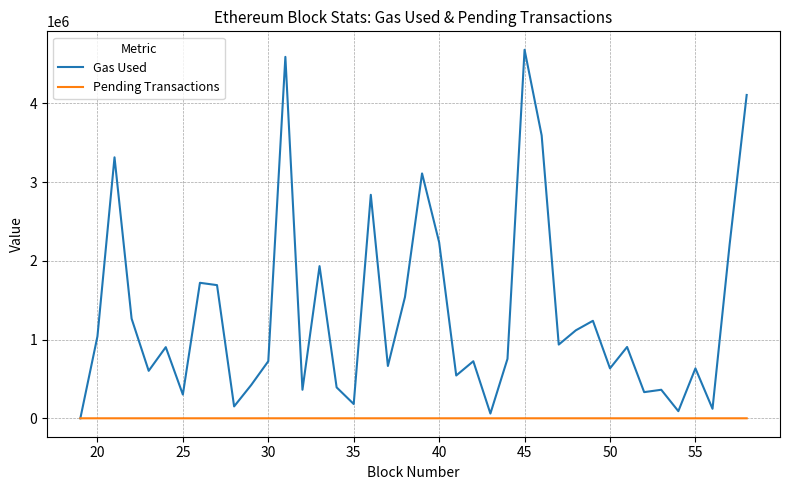

What is the highest value of the Gas Used series?

4680657